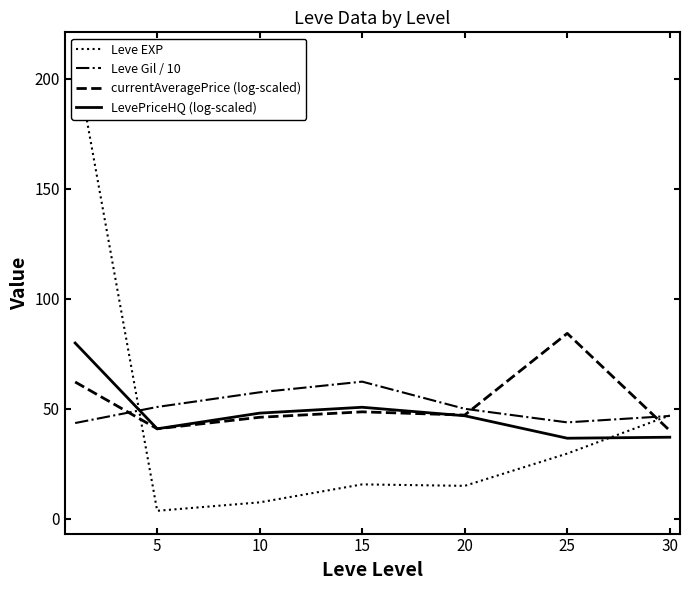

True or false: Leve Gil / 10 has more than 1 points higher than both neighbors.

False